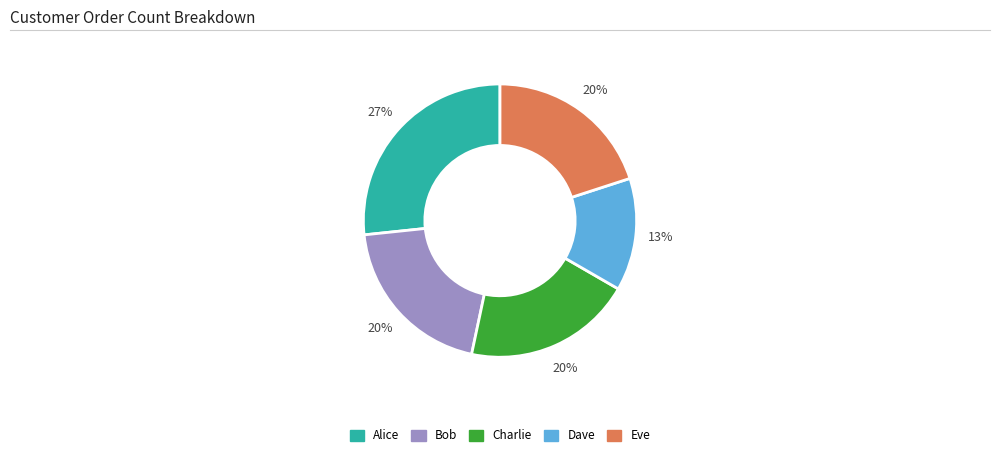

Is there any slice that represents more than half of the pie?

No